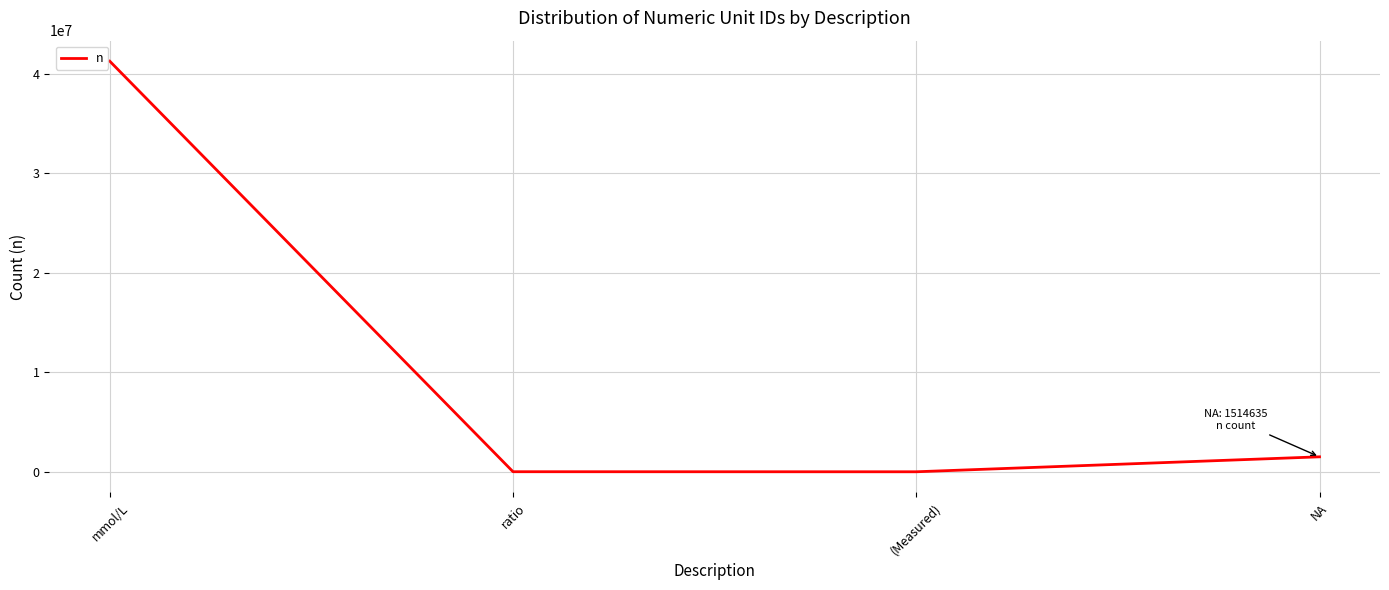

How many lines are shown in the chart?

1